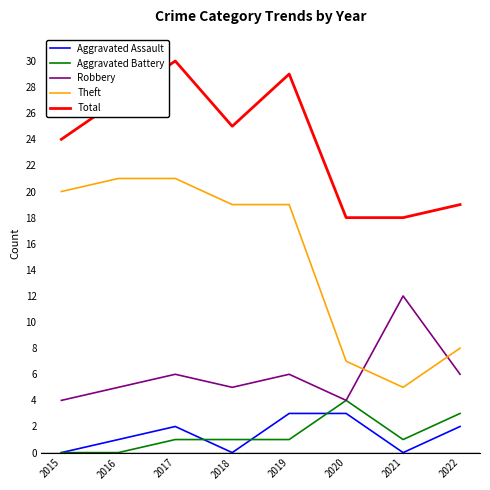

Where is the first local maximum for Total?

2017